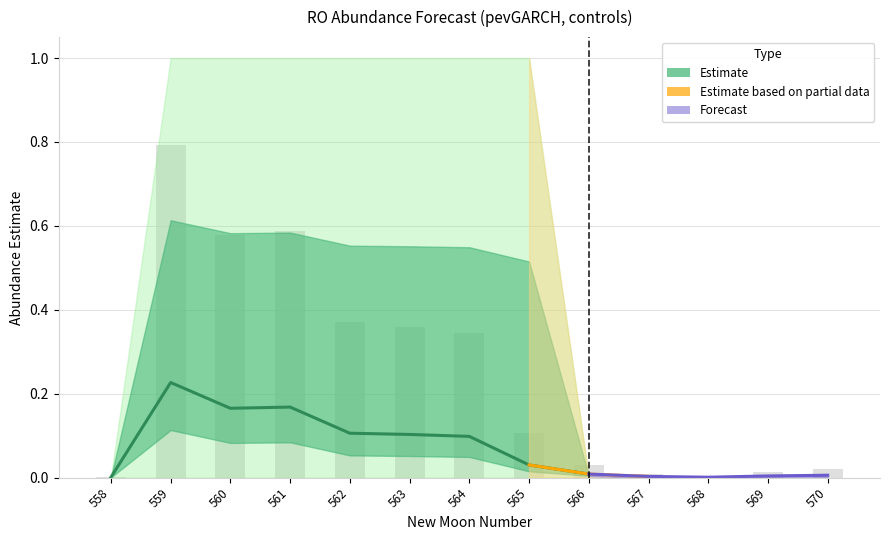

At 560, list the series in order from largest to smallest.

upper_pi, estimate, lower_pi